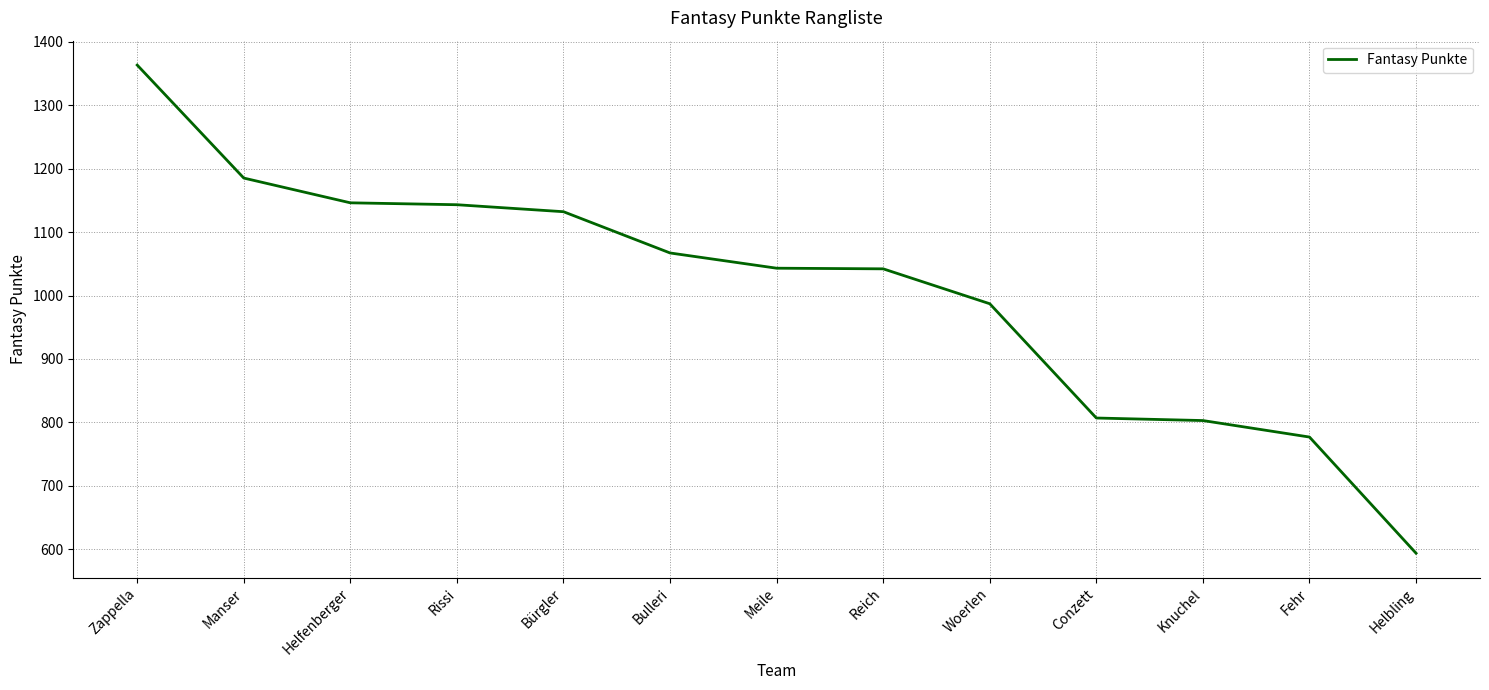

What is the maximum value shown in the chart?

1363